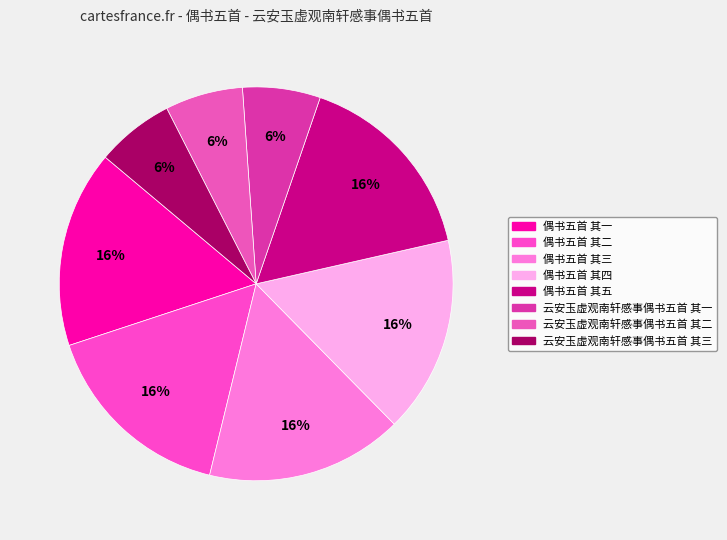

What is the ratio of the value at 云安玉虚观南轩感事偶书五首 其二 to the value at 云安玉虚观南轩感事偶书五首 其一?

1.0